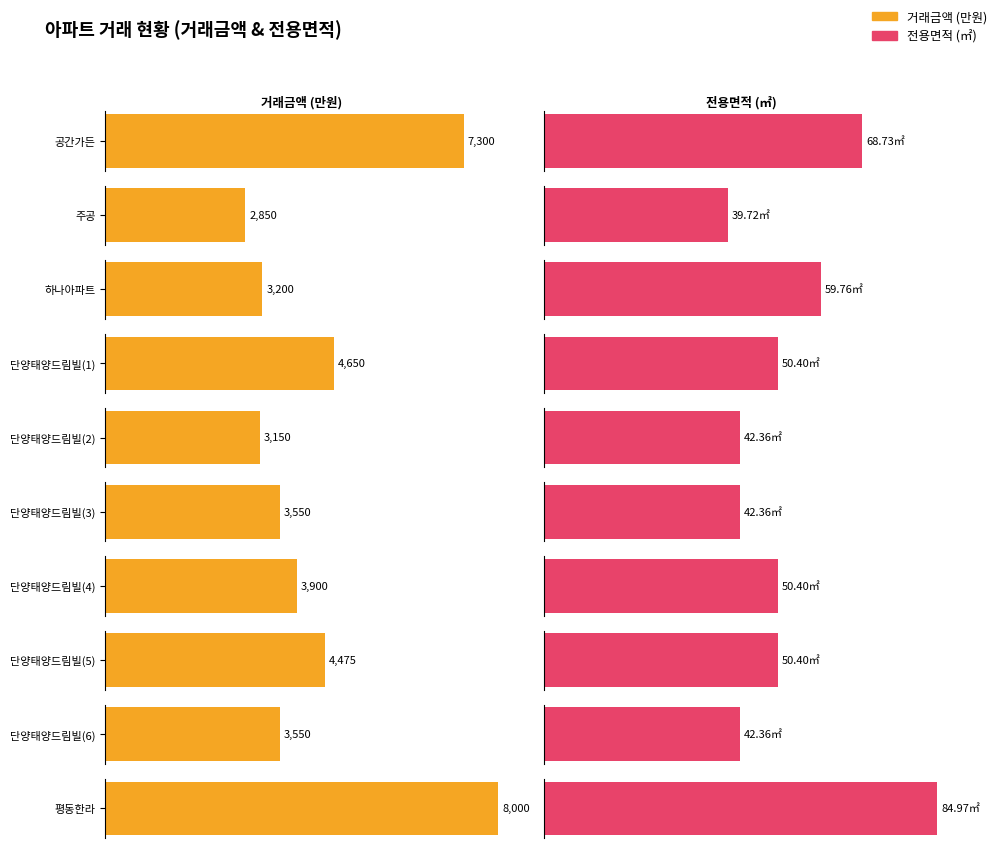

Rank the series at 주공 from lowest to highest value.

전용면적, 거래금액